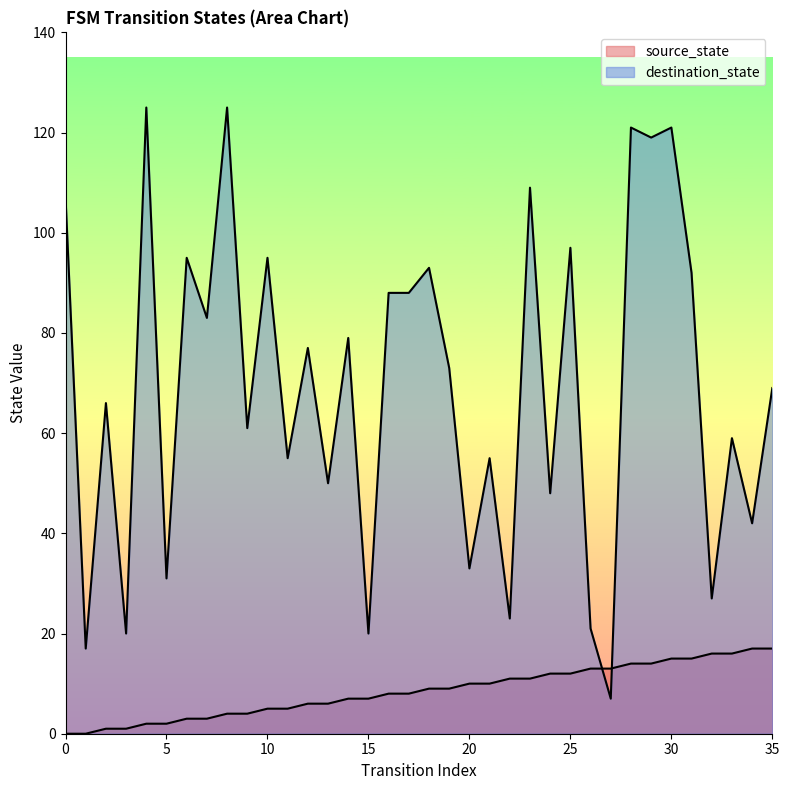

Where do source_state and destination_state first cross each other?

26 and 27